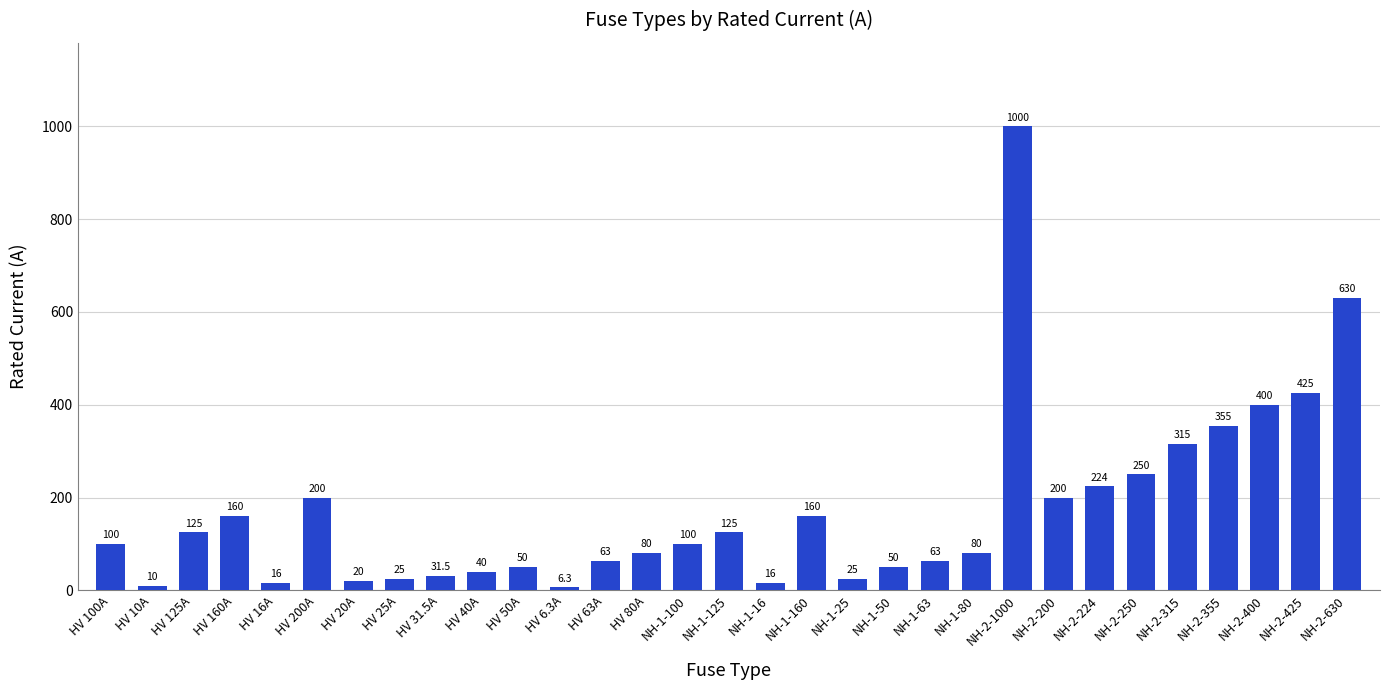

The chart shows a value of 630.0 at NH-2-630. True or false?

True